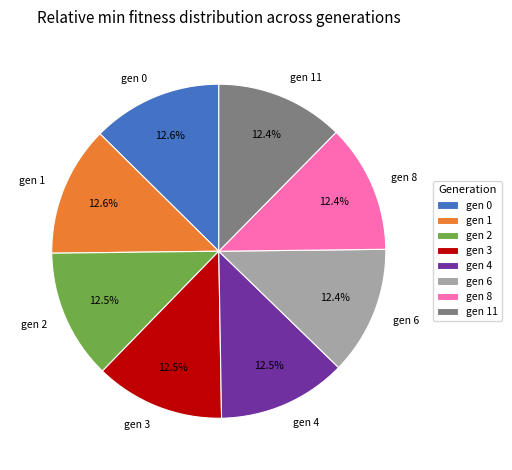

Does gen 4 represent more than half of the total?

No